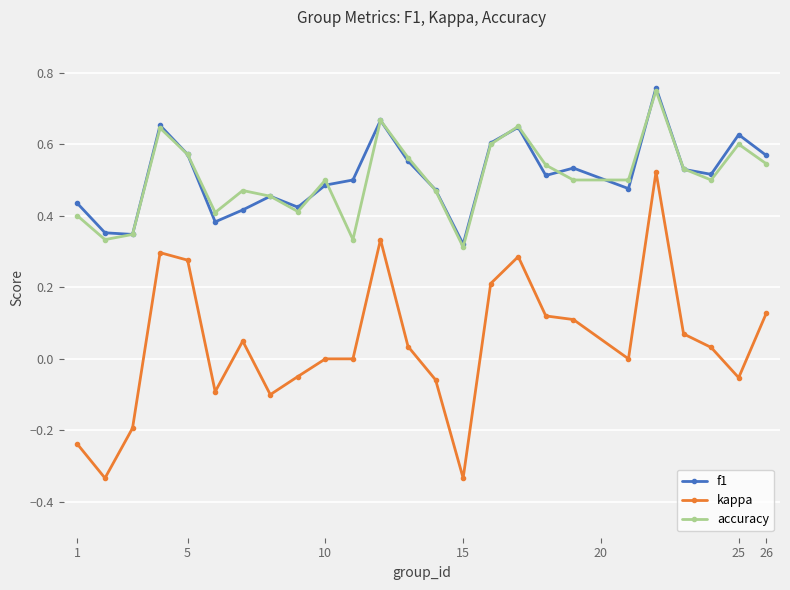

In accuracy, how many points are higher than both neighbors (excluding endpoints)?

7